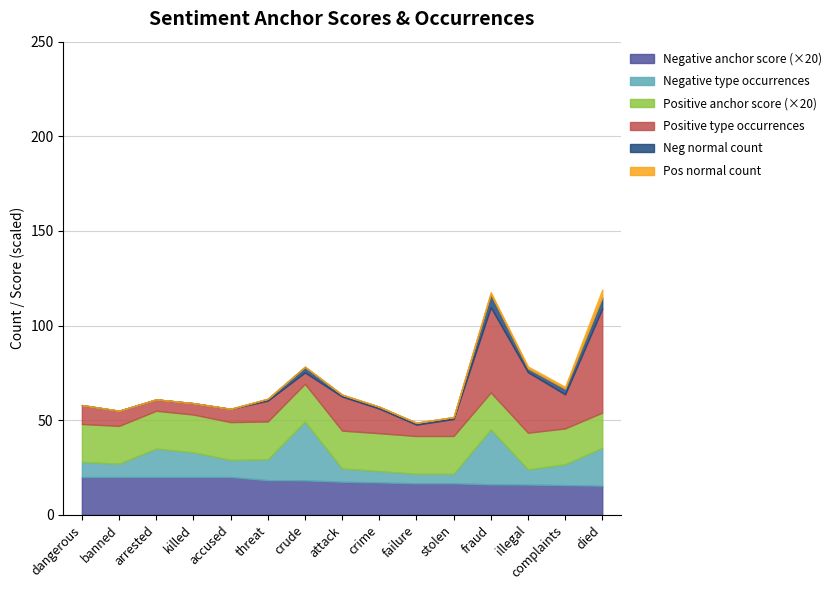

What is the highest value of the Negative anchor score (×20) series?

20.0